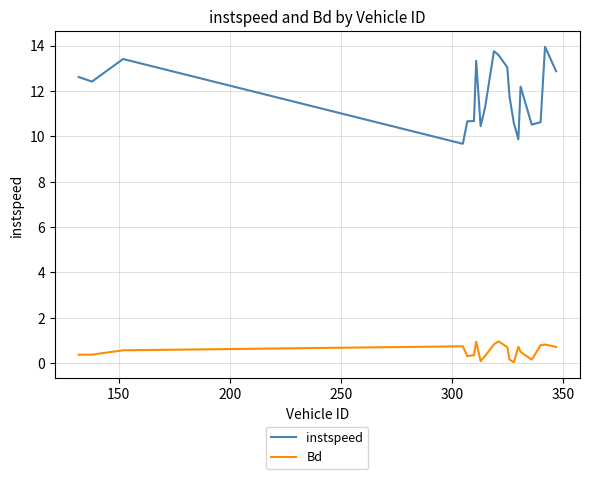

What is the difference between the second highest and minimum values in the Bd series?

0.9